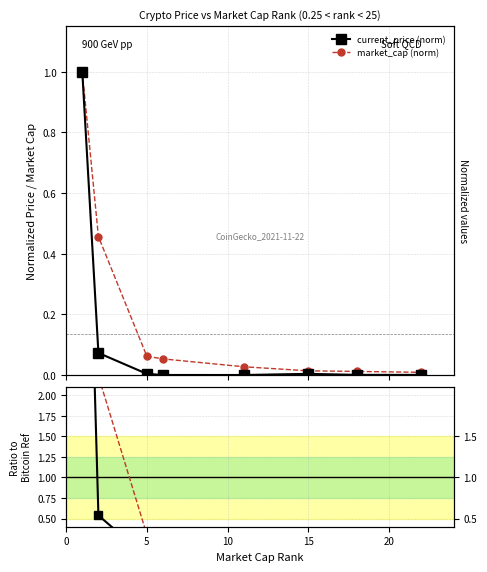

Is the value of price ratio at 0 greater than the value of current_price (norm) at 0?

Yes